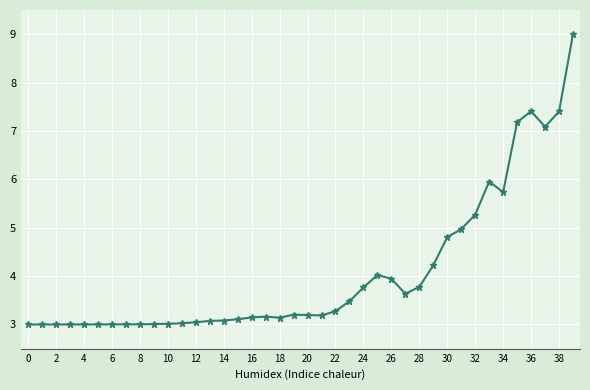

How many lines are shown in the chart?

1